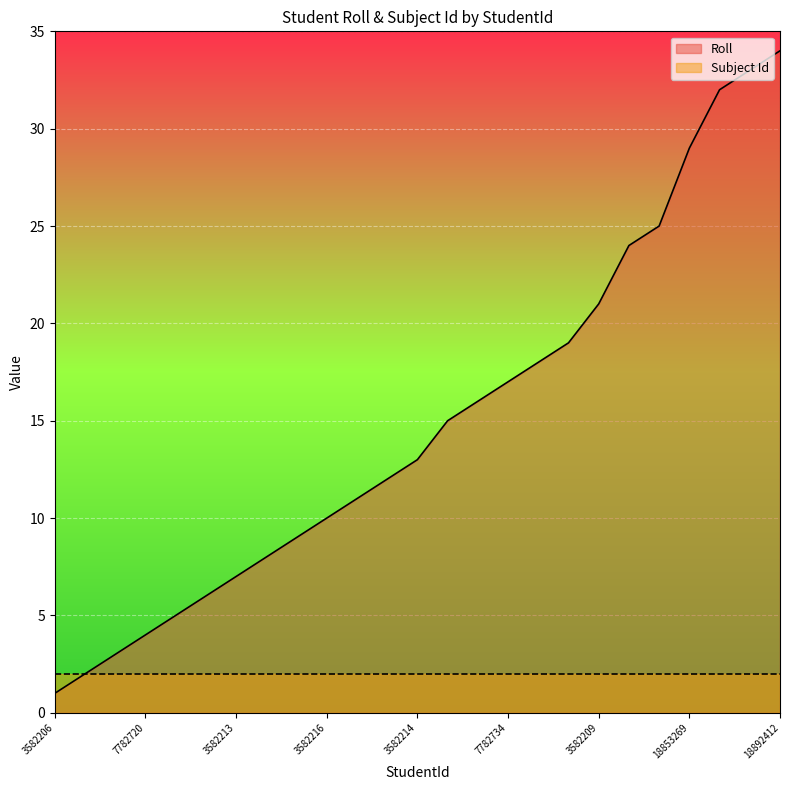

What is the maximum value shown in the chart?

34